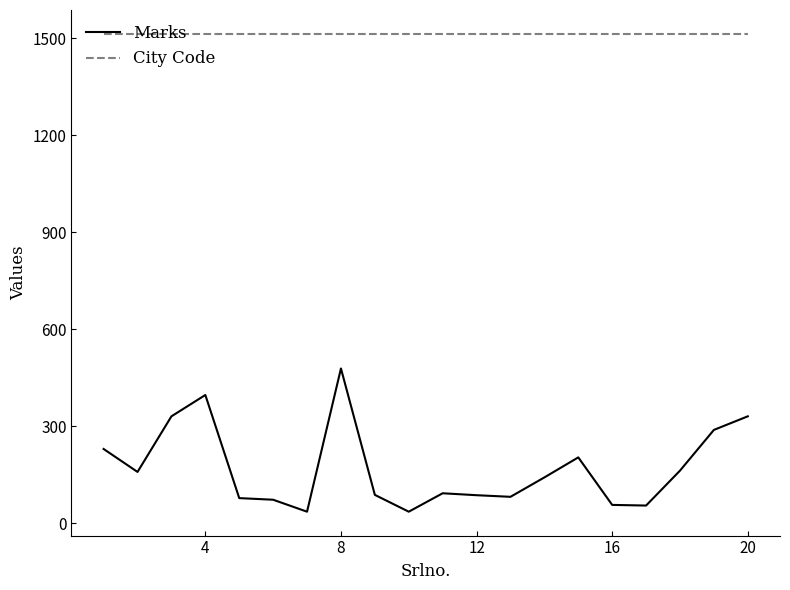

Rank the series by their average value, from lowest to highest.

Marks, City Code